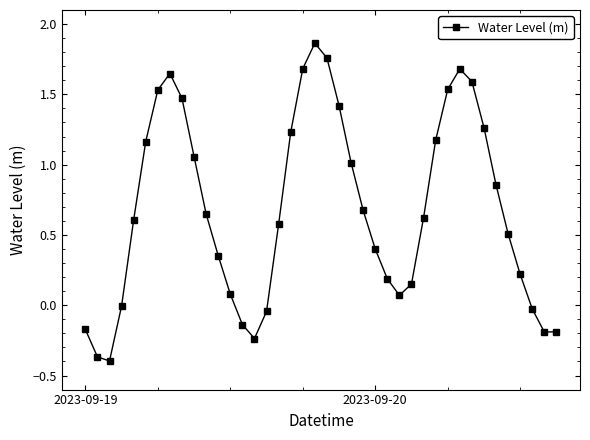

How many points are higher than both their immediate neighbors (excluding endpoints)?

3